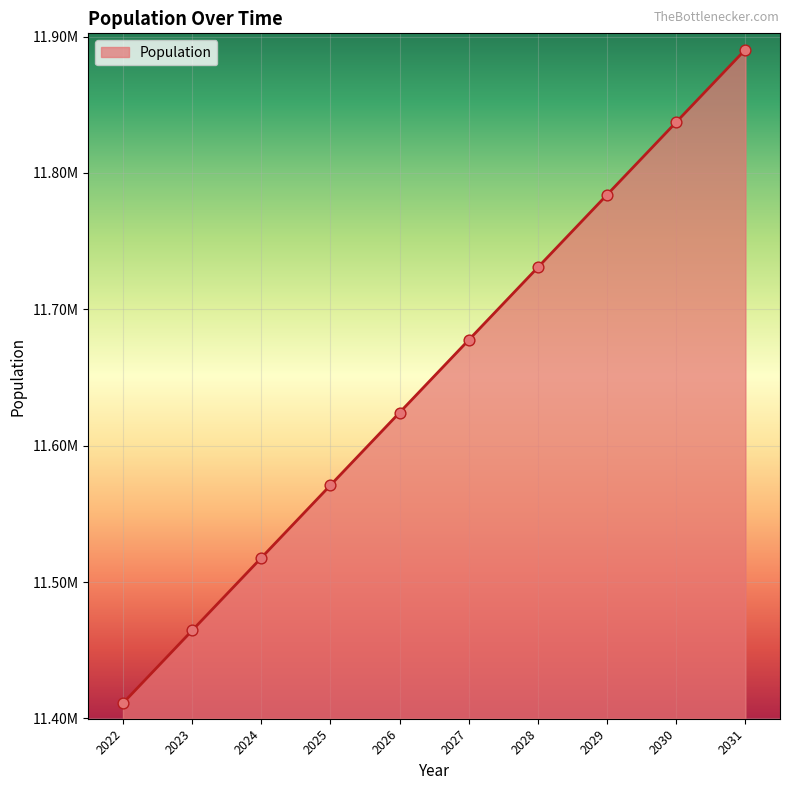

Approximately how many times larger is the value at 2022 compared to 2026?

1.0